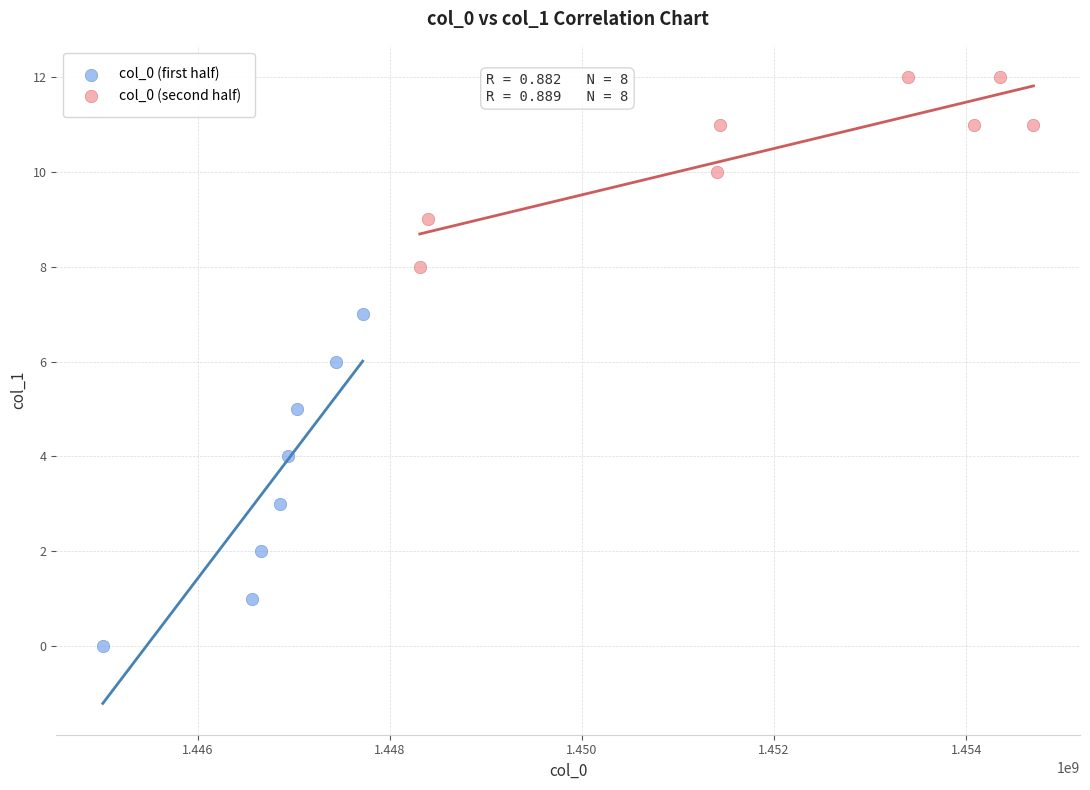

Which series reaches the minimum Y coordinate?

col_0 (first half)